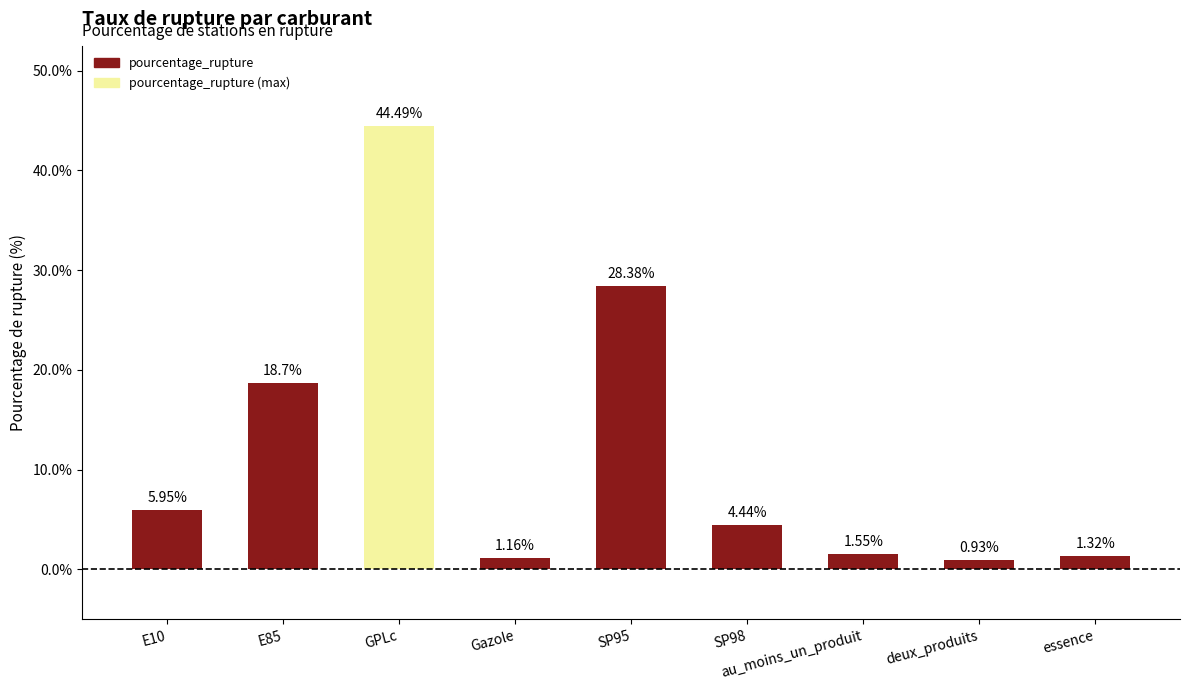

What is the label of the 9th bar from the left?

essence